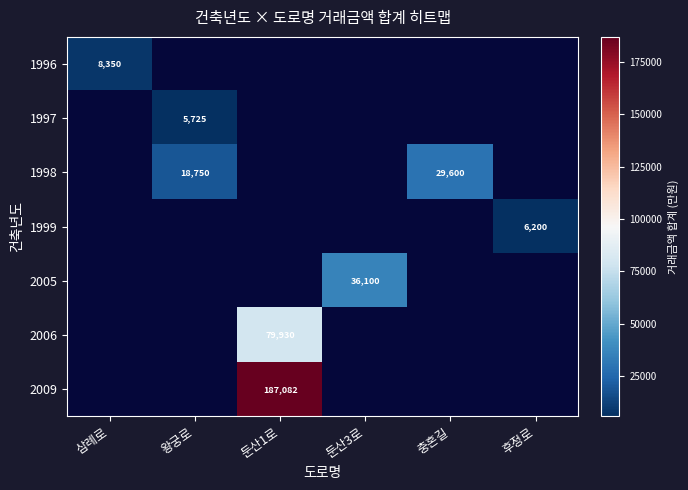

True or false: 2009 has a value of 52251 at 둔산1로.

False